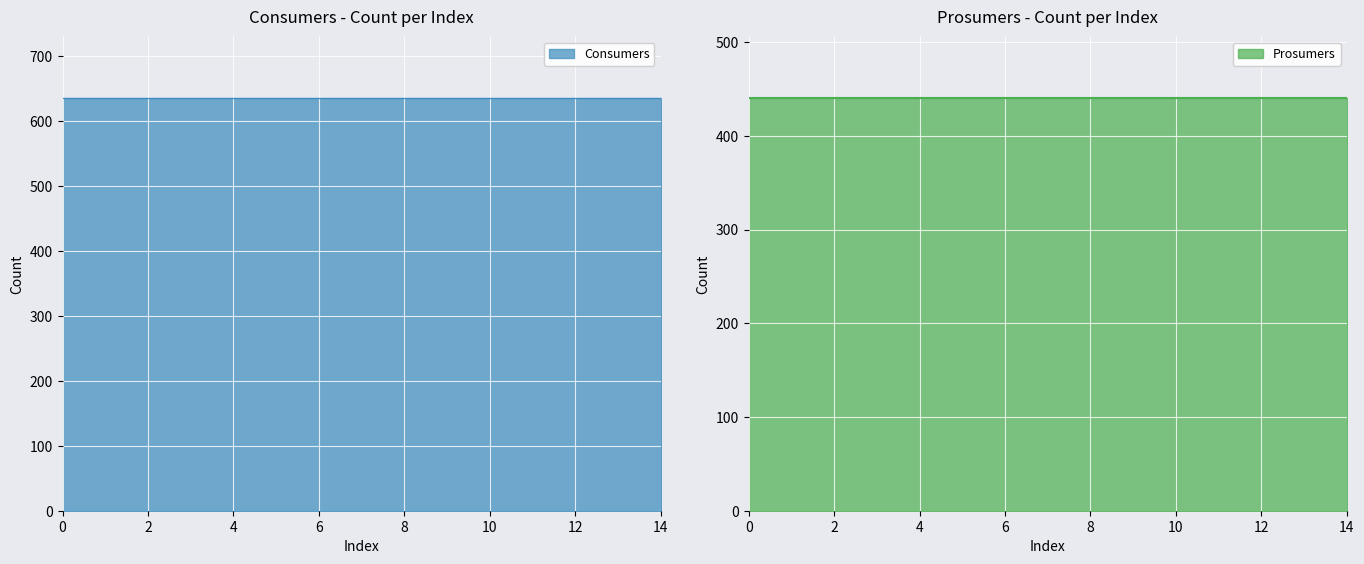

True or false: Prosumers and Consumers cross at least once.

False